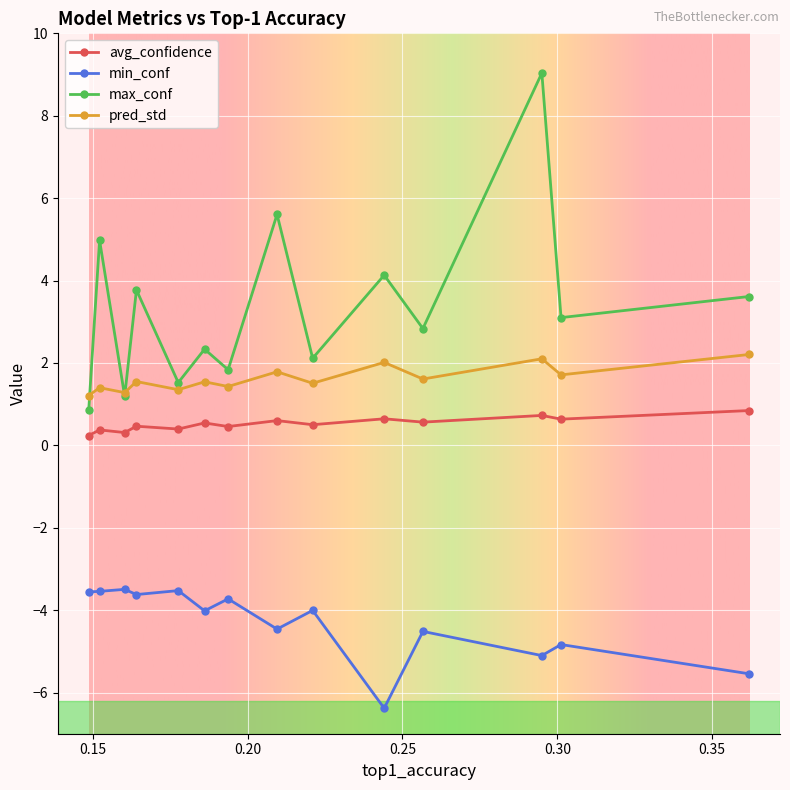

How many lines are shown in the chart?

4